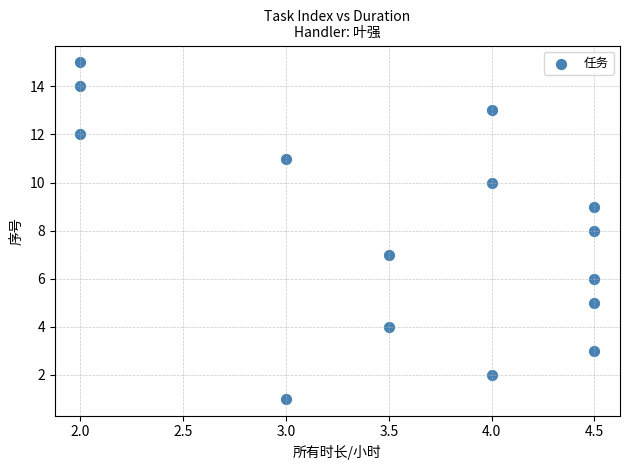

What is the range of Y values (max minus min)?

14